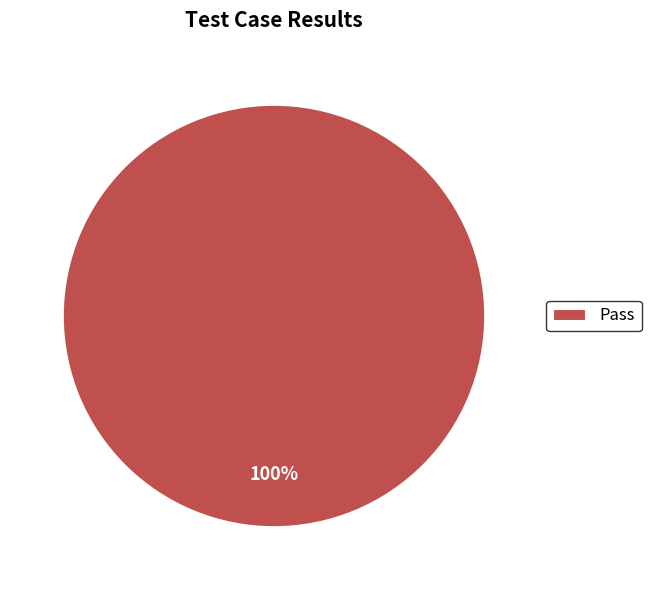

Rank the categories by value from lowest to highest.

Pass